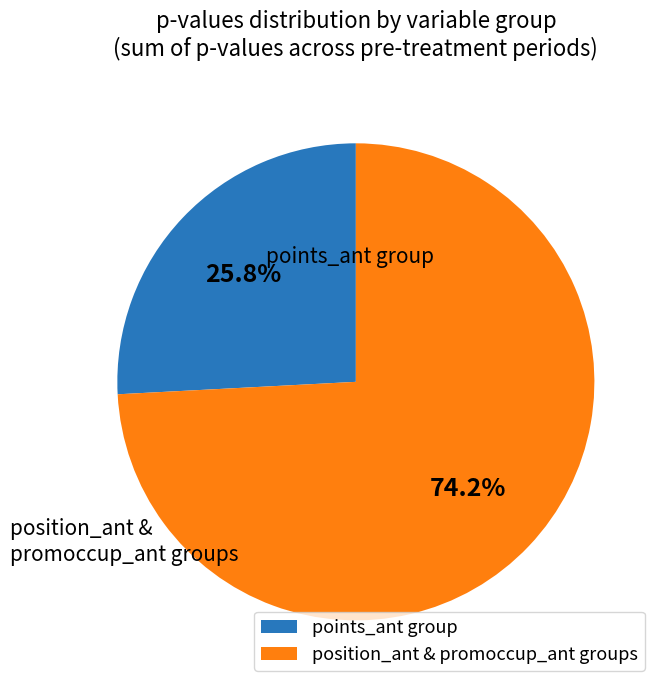

Which has a higher value, points_ant group or position_ant & promoccup_ant groups?

position_ant & promoccup_ant groups